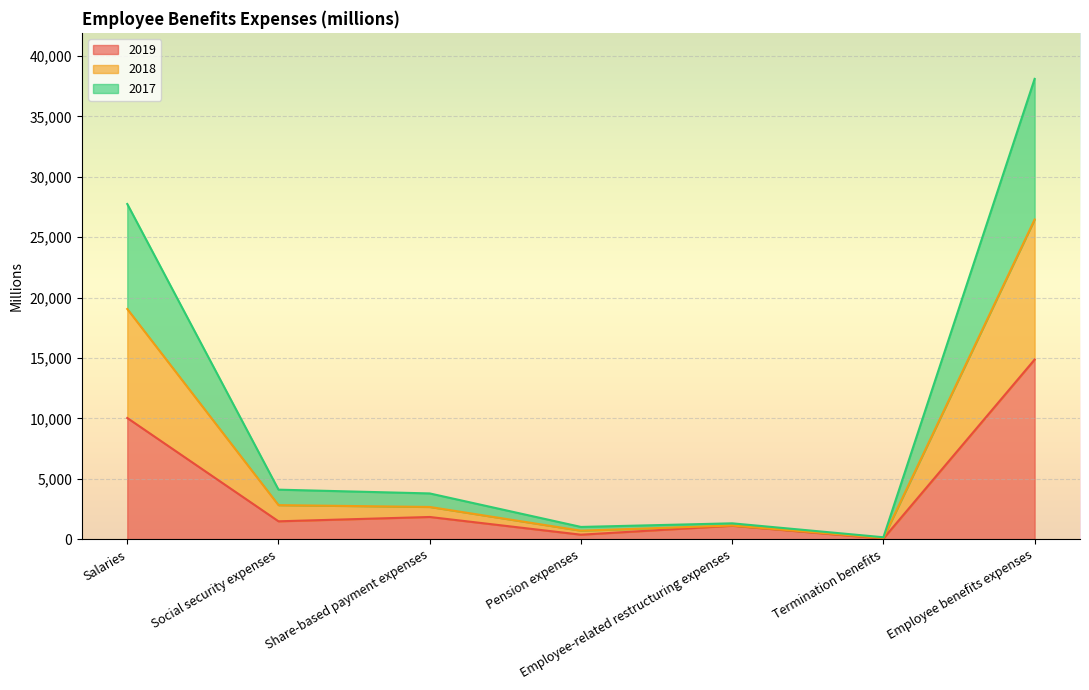

Where is the first local minimum for 2017?

Pension expenses